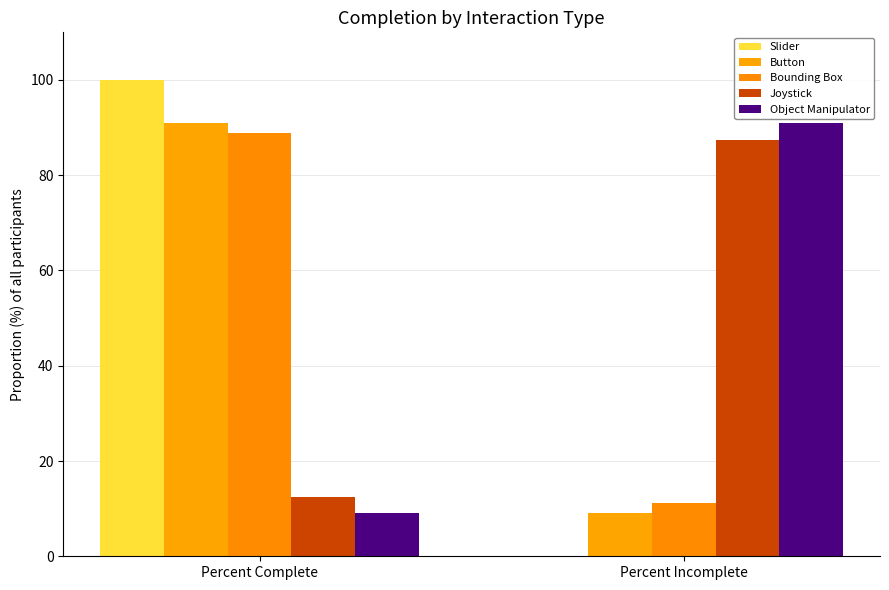

At which label does Button reach its minimum?

Percent Incomplete